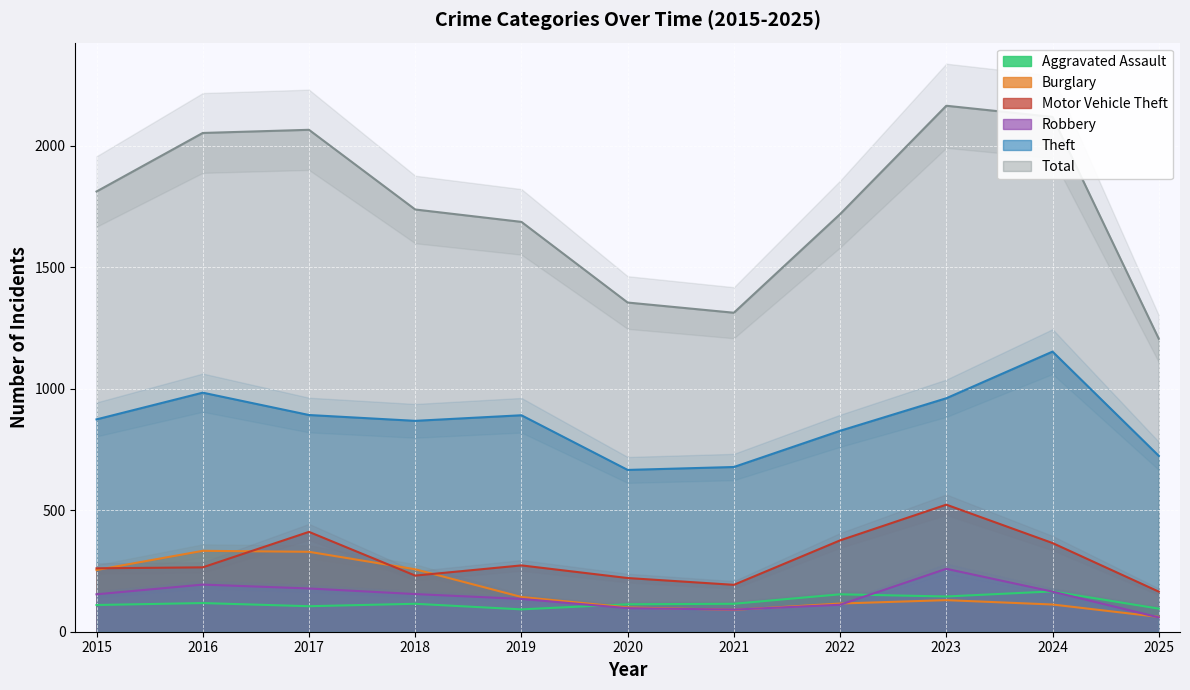

How many values in the Theft series exceed 874?

5